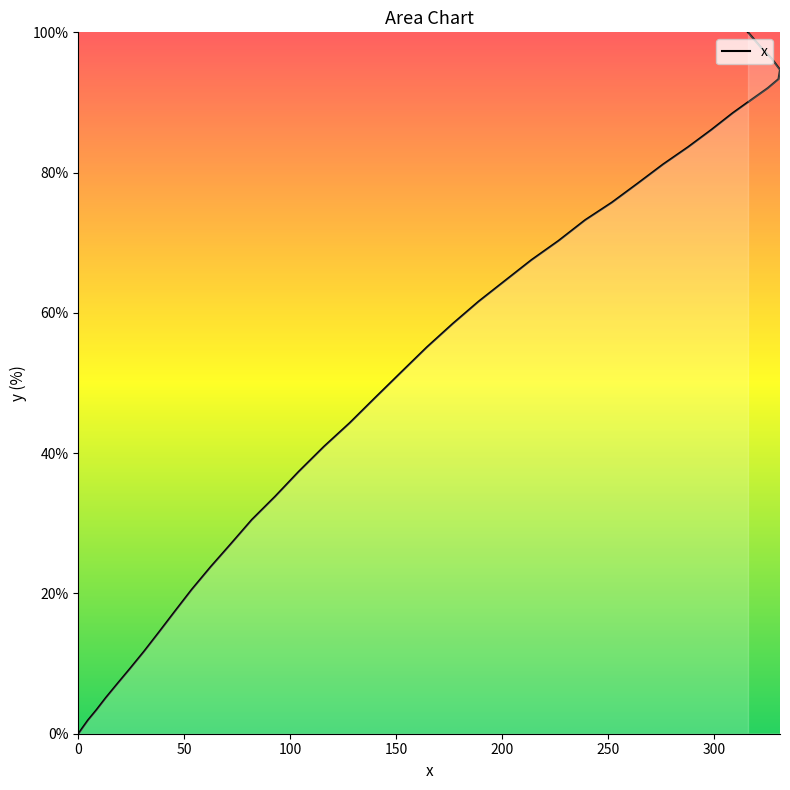

What is the change in value from 1.7 to 298.9?

+85.4